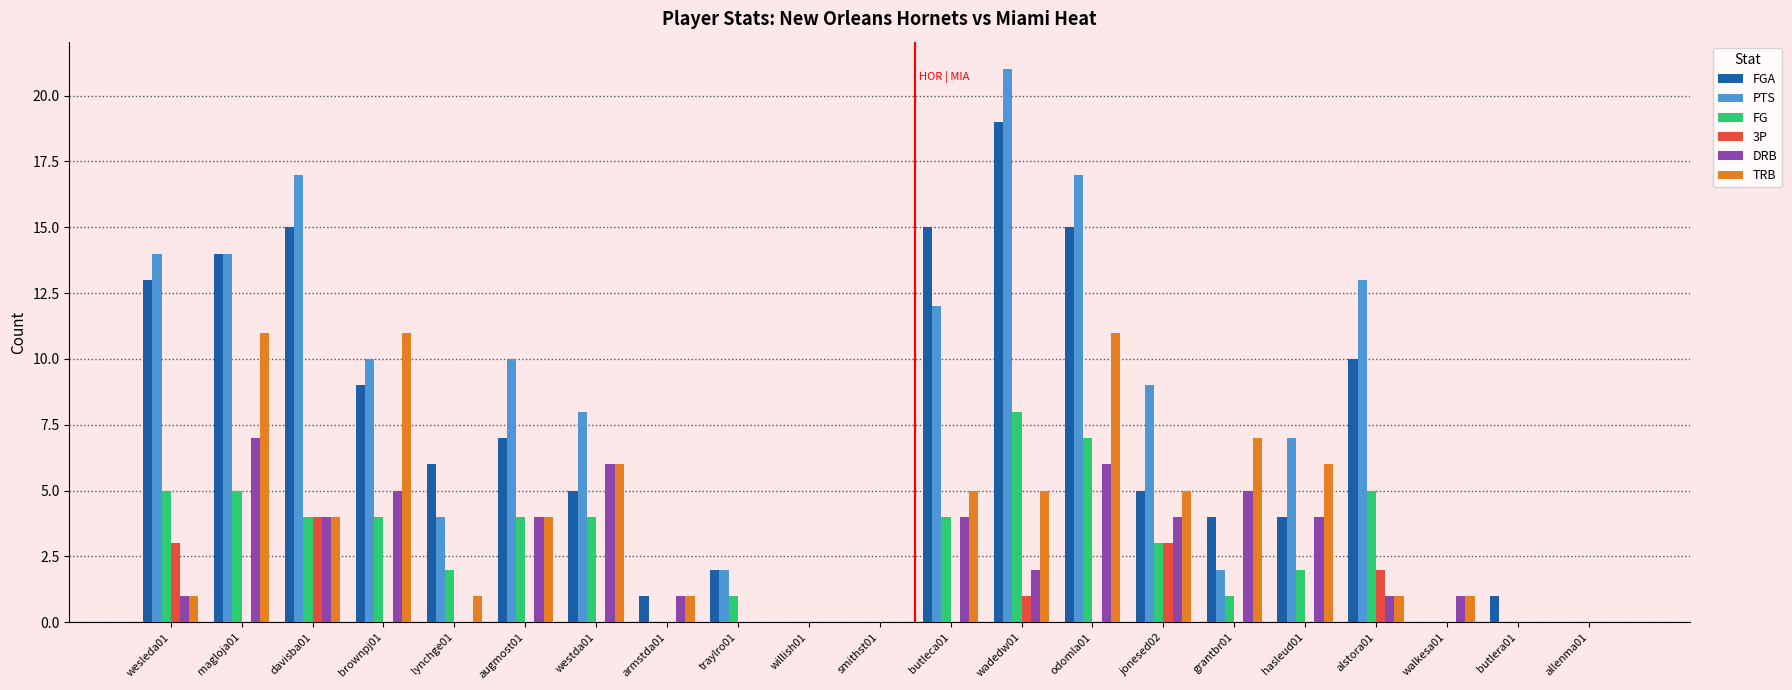

Reading left to right, extract all data points from this chart.

FGA: 13	14	15	9	6	7	5	1	2	0	0	15	19	15	5	4	4	10	0	1	0
PTS: 14	14	17	10	4	10	8	0	2	0	0	12	21	17	9	2	7	13	0	0	0
FG: 5	5	4	4	2	4	4	0	1	0	0	4	8	7	3	1	2	5	0	0	0
3P: 3	0	4	0	0	0	0	0	0	0	0	0	1	0	3	0	0	2	0	0	0
DRB: 1	7	4	5	0	4	6	1	0	0	0	4	2	6	4	5	4	1	1	0	0
TRB: 1	11	4	11	1	4	6	1	0	0	0	5	5	11	5	7	6	1	1	0	0